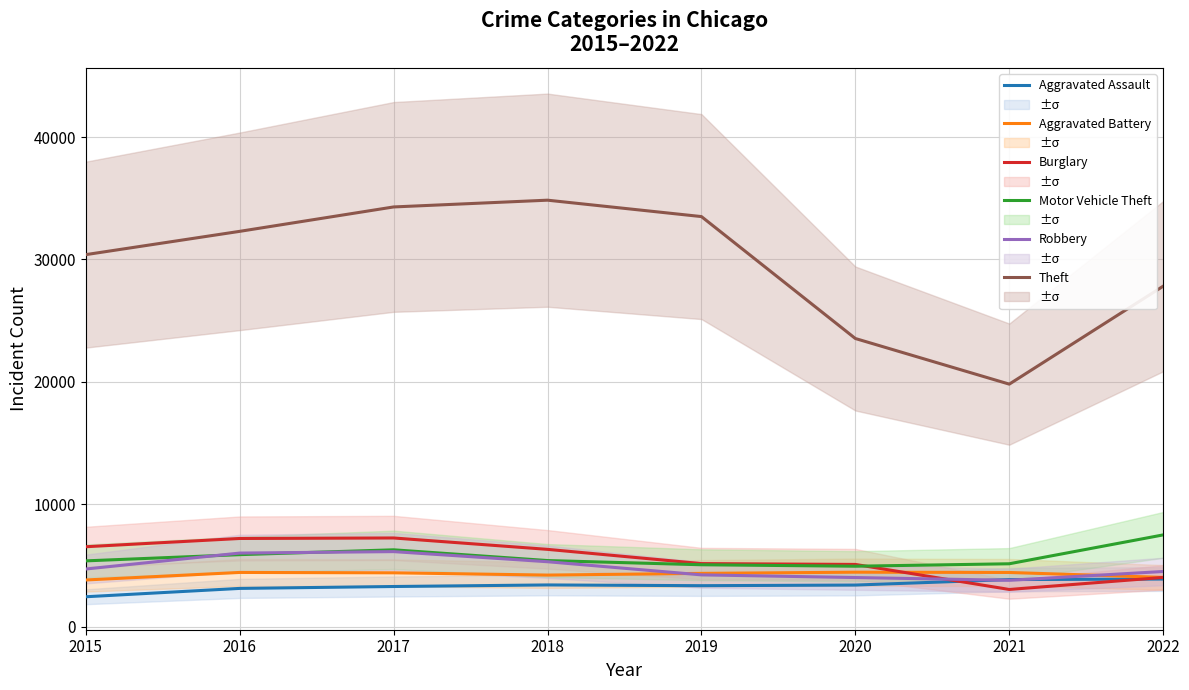

What is the sum of the Theft values at 2022 and 2020?

51344